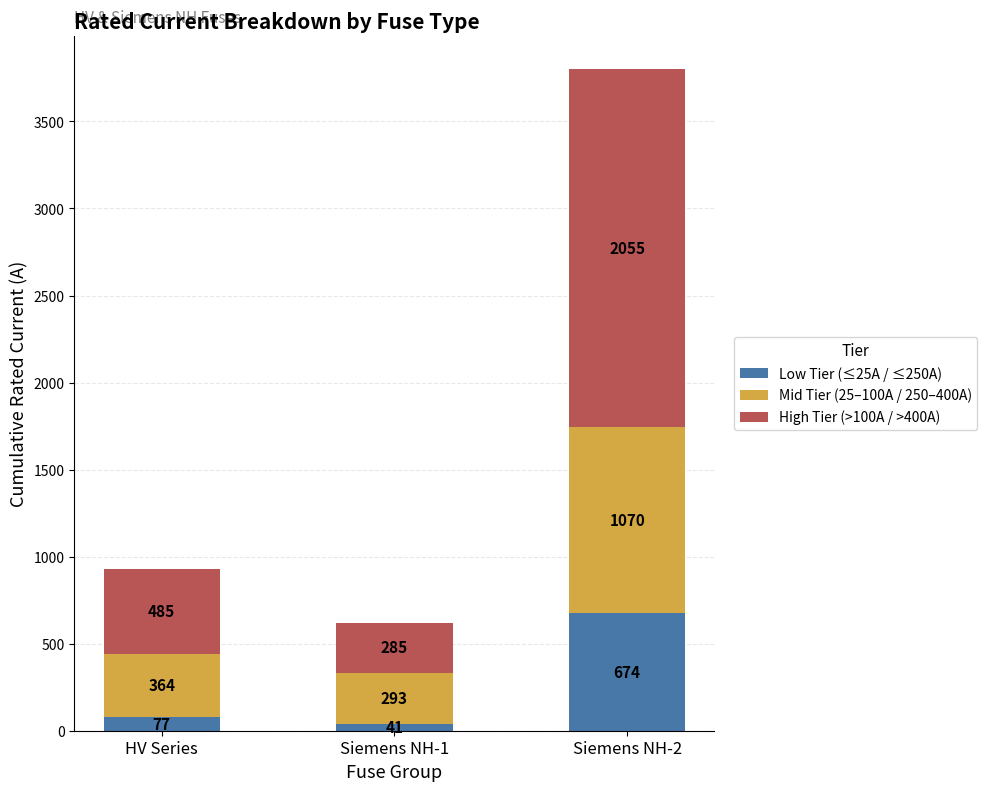

Which category has the lowest value in the Low Tier (≤25A / ≤250A) series?

Siemens NH-1